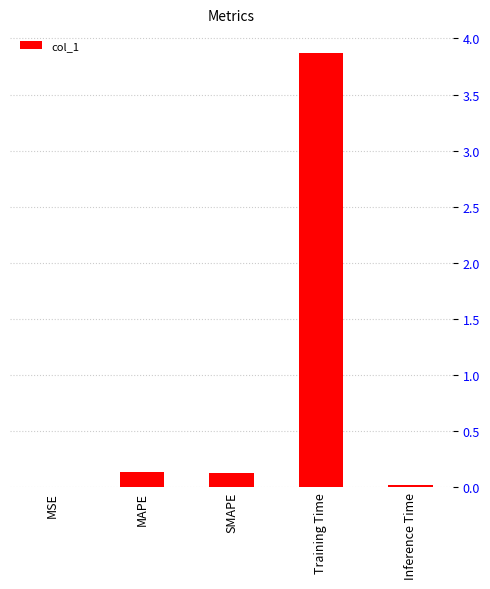

What is the difference between the values at Training Time and SMAPE?

3.7